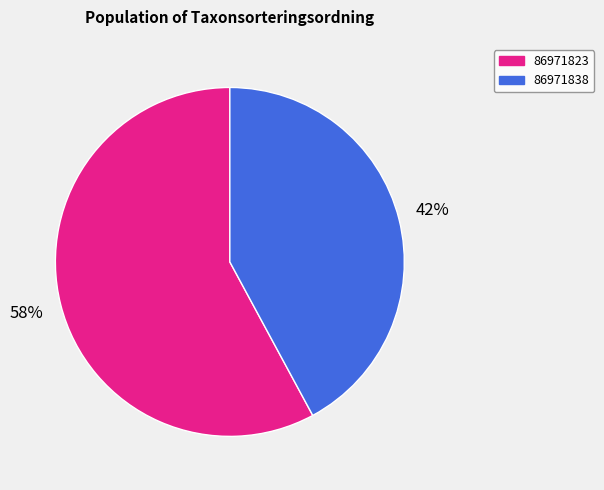

Does 86971823 represent more than half of the total?

Yes